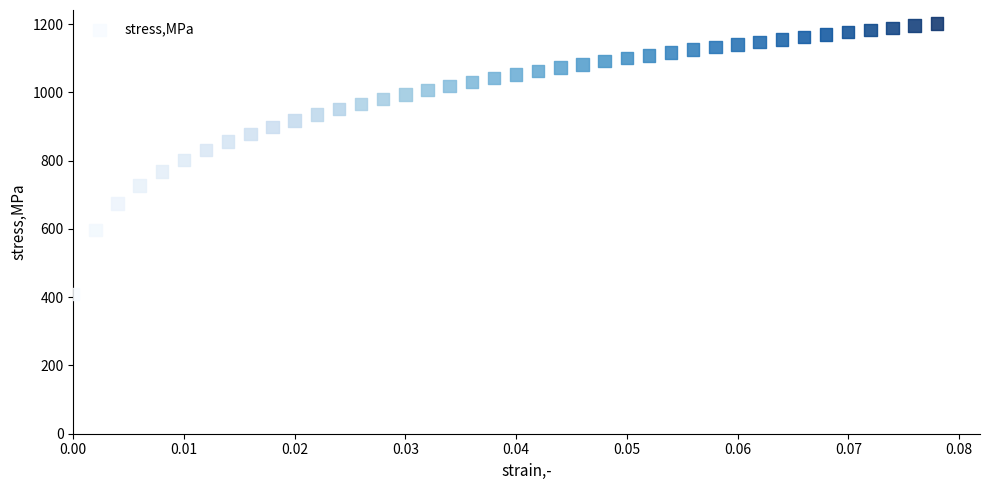

What is the range of Y values (max minus min)?

793.0